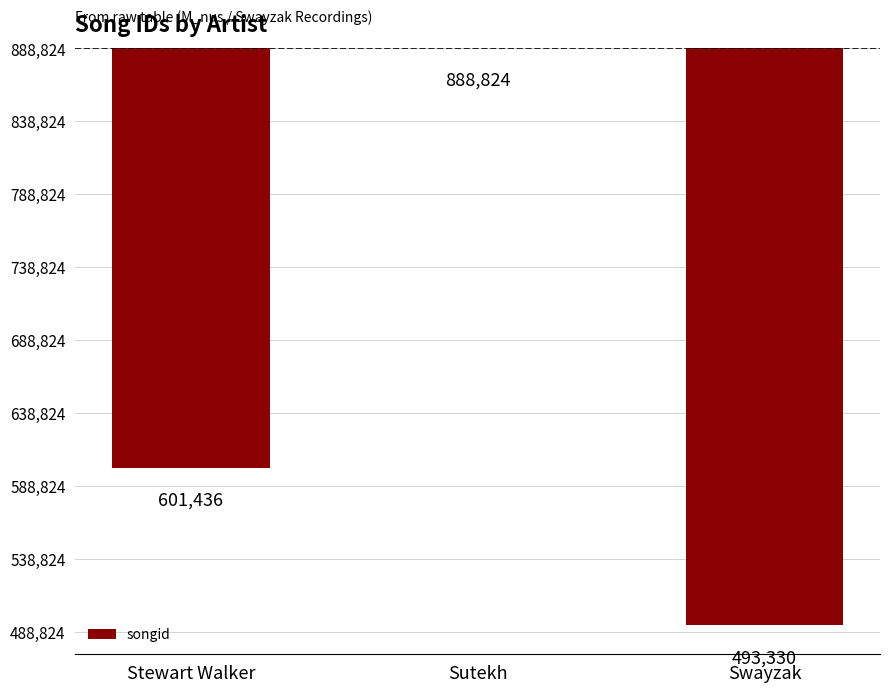

Are the bars horizontal?

No